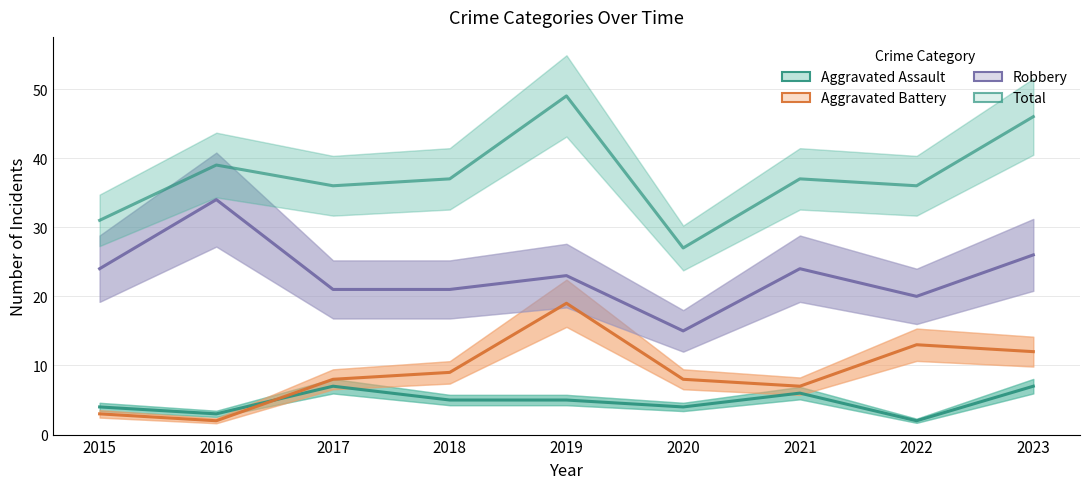

Does the chart have visible grid lines?

Yes